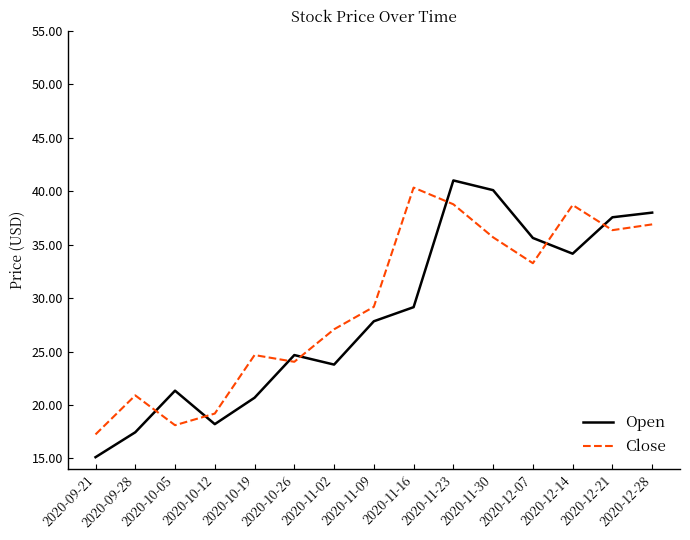

Between 2020-09-21 and 2020-10-19, which series saw the biggest shift?

Close